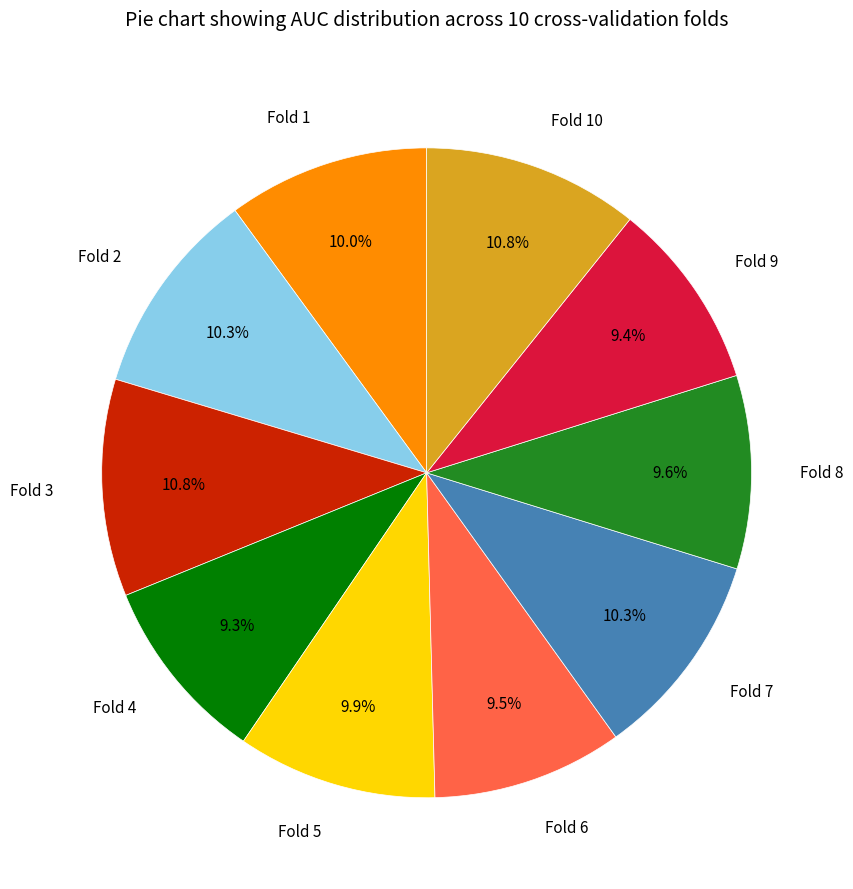

To the nearest percent, what is the average slice percentage?

10%